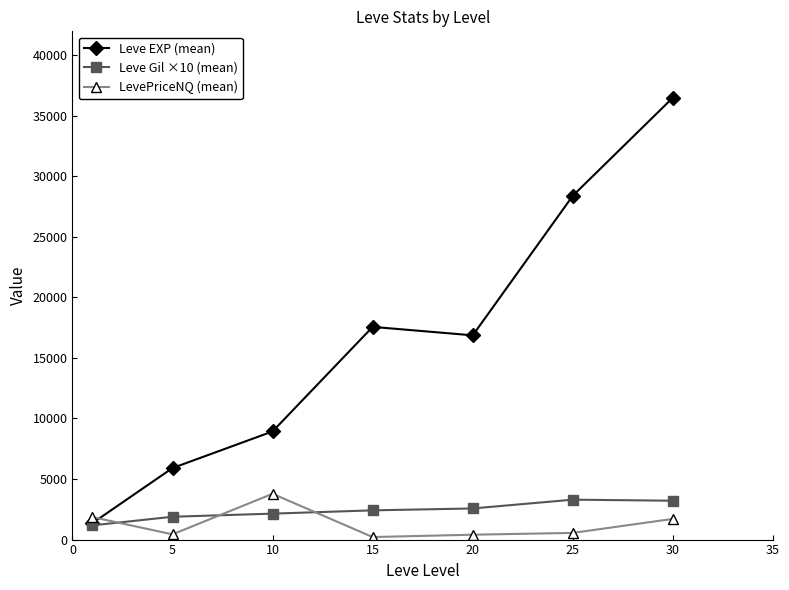

Which series ends up on top after the final intersection of Leve EXP (mean) and LevePriceNQ (mean)?

Leve EXP (mean)